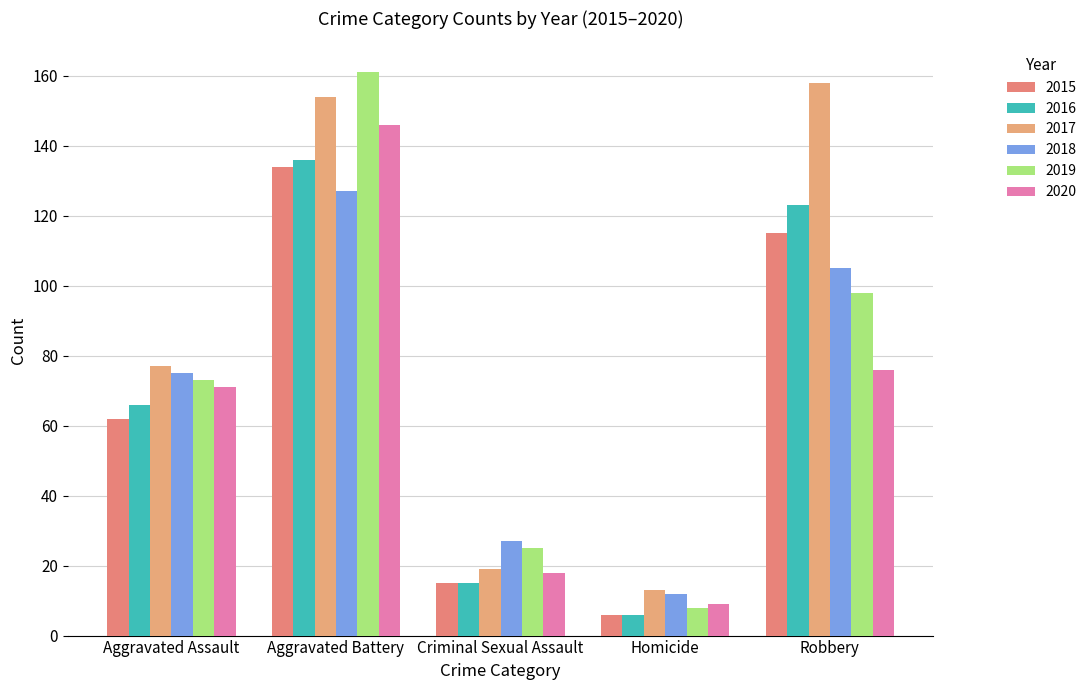

At how many categories does at least one series exceed 143?

2